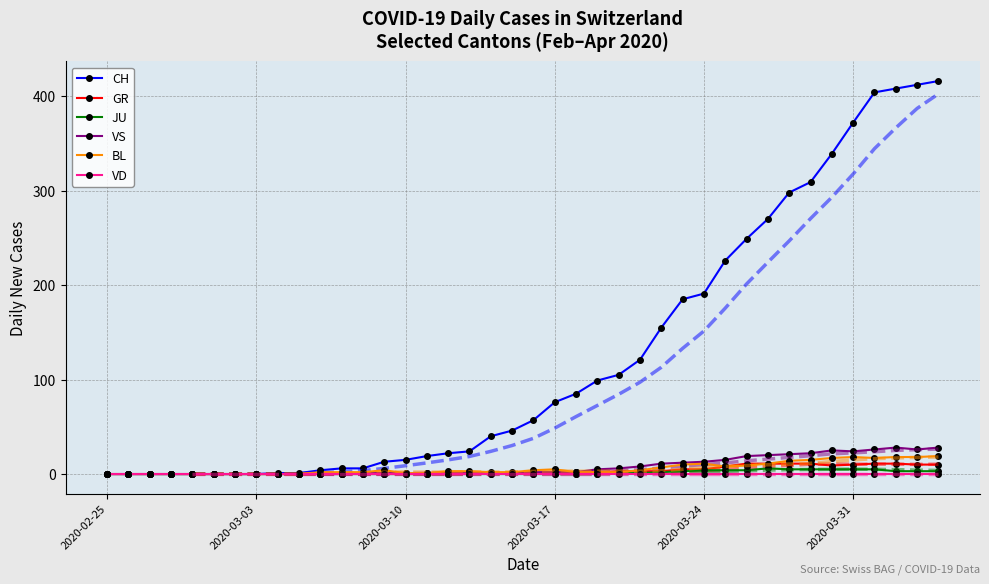

True or false: GR and VS intersect in this chart.

False